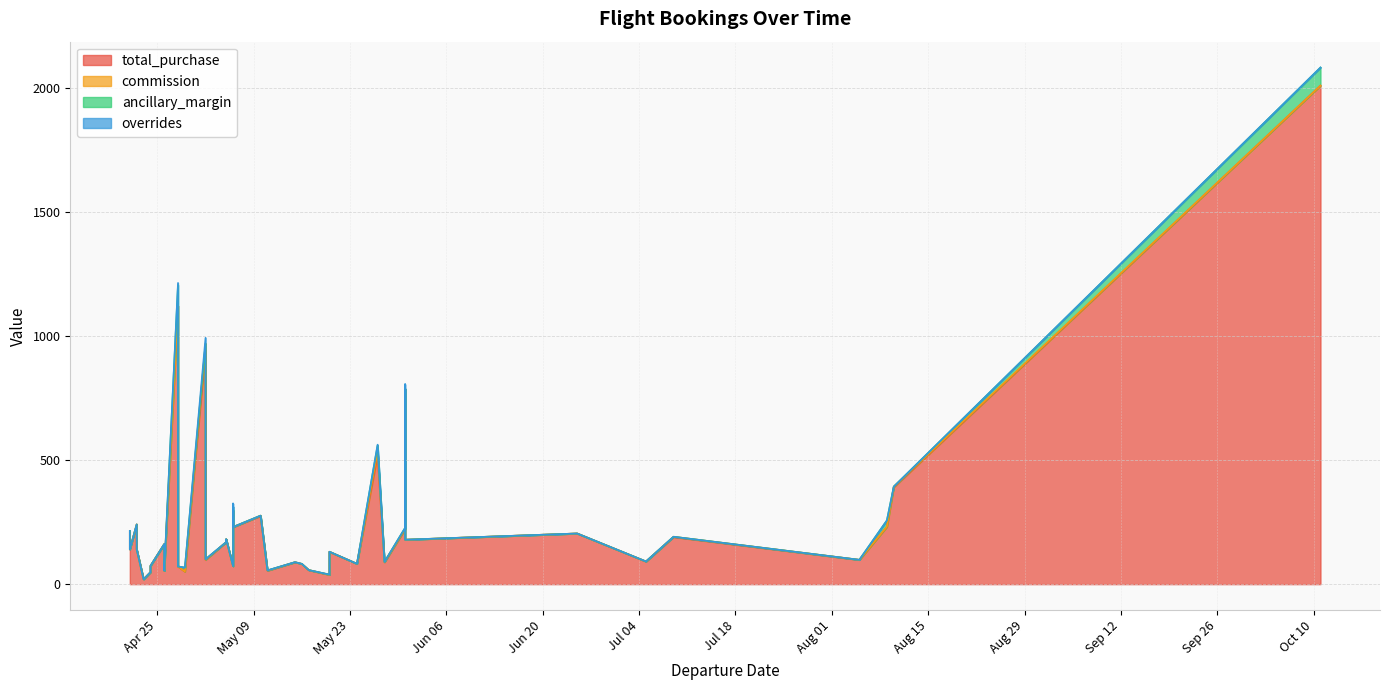

True or false: overrides and commission intersect in this chart.

True